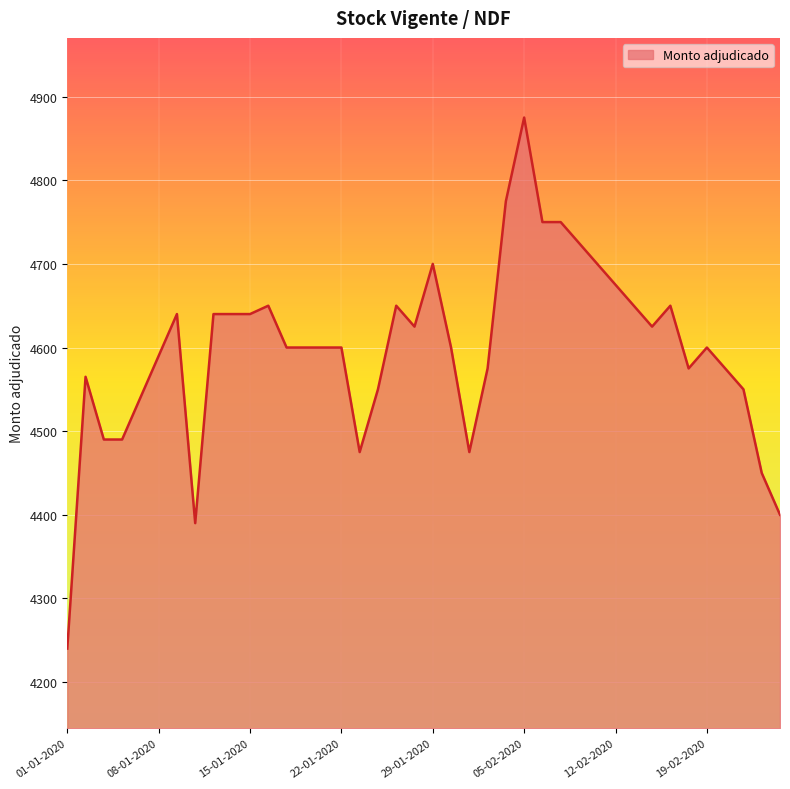

What is the maximum value shown in the chart?

4875